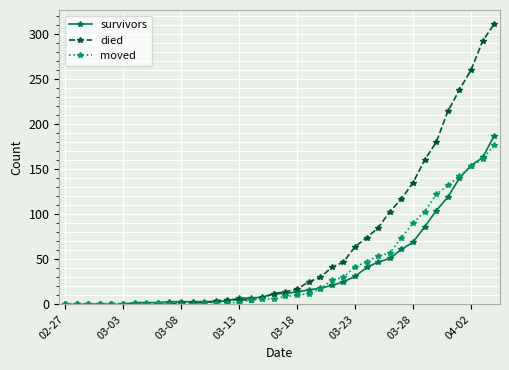

What is the value of the moved point at the 10th from the left?

1